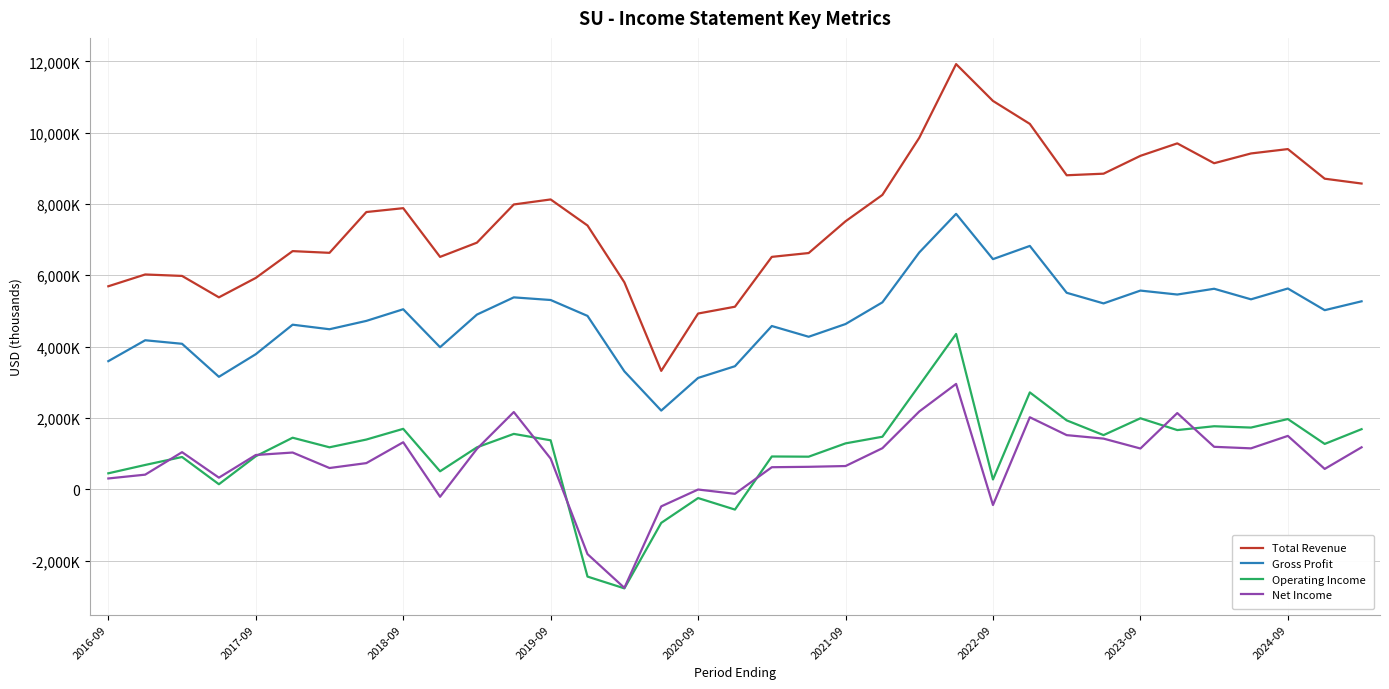

Does the chart display data point markers on the line(s)?

No